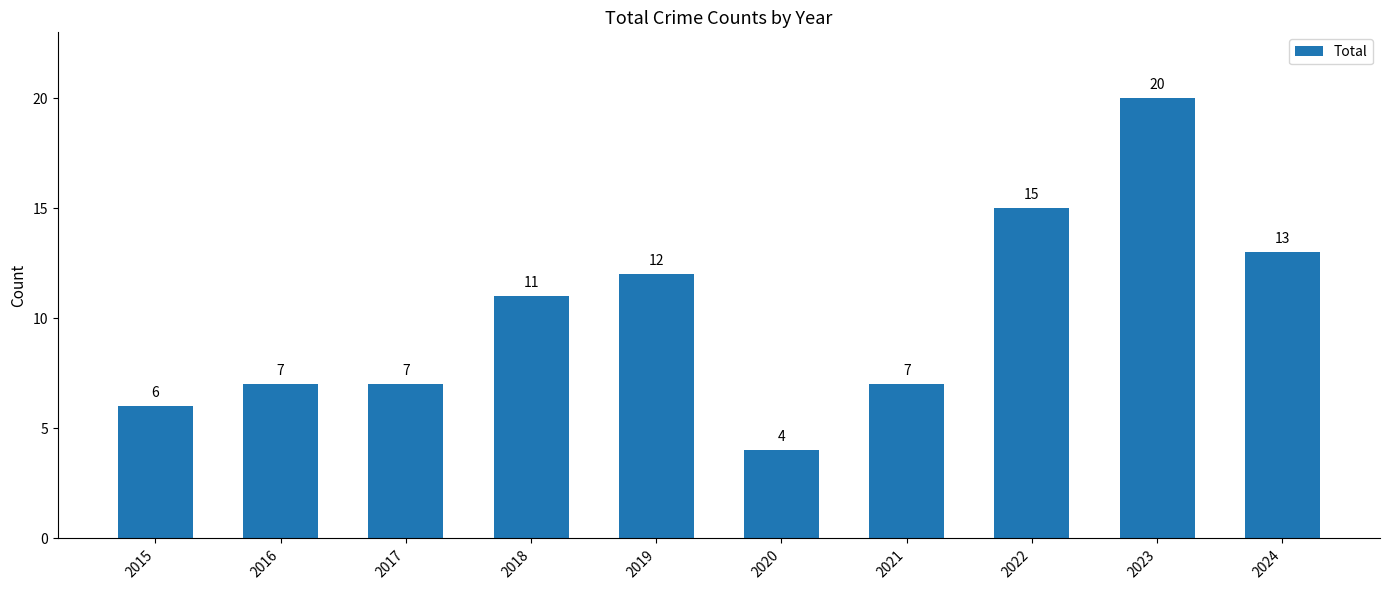

Reading left to right, list all the values displayed in this chart.

6	7	7	11	12	4	7	15	20	13